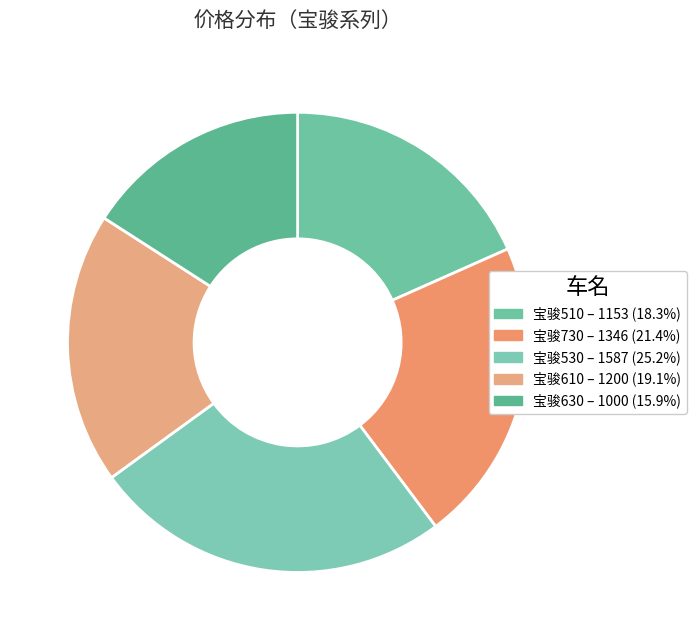

To the nearest percent, what is the combined percentage of 宝骏510 and 宝骏630?

34%